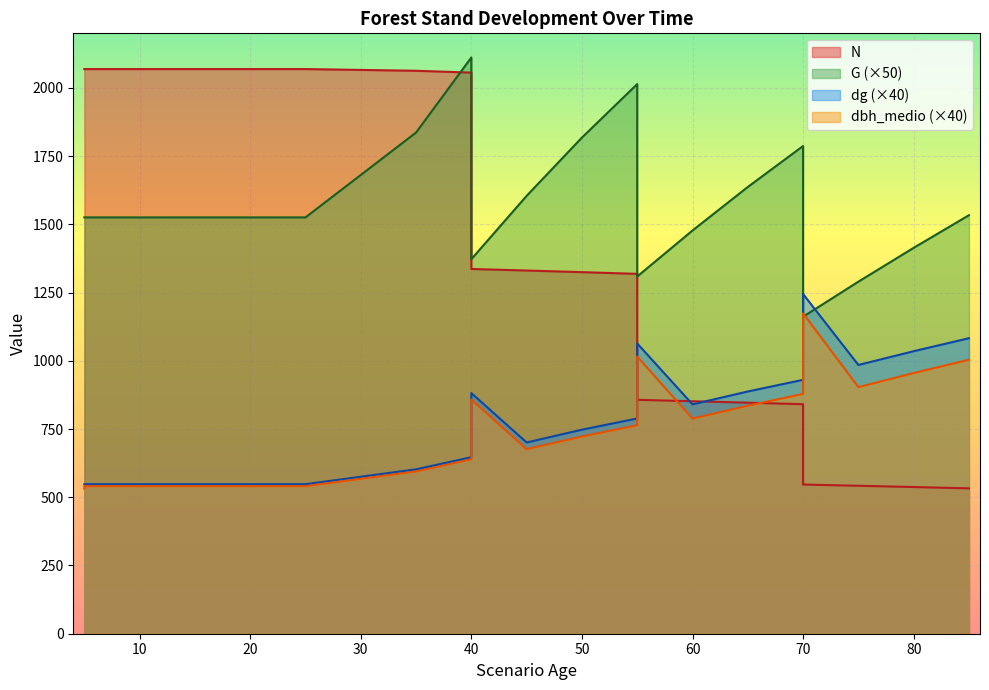

Where is dbh_medio nearest to the value 852?

40